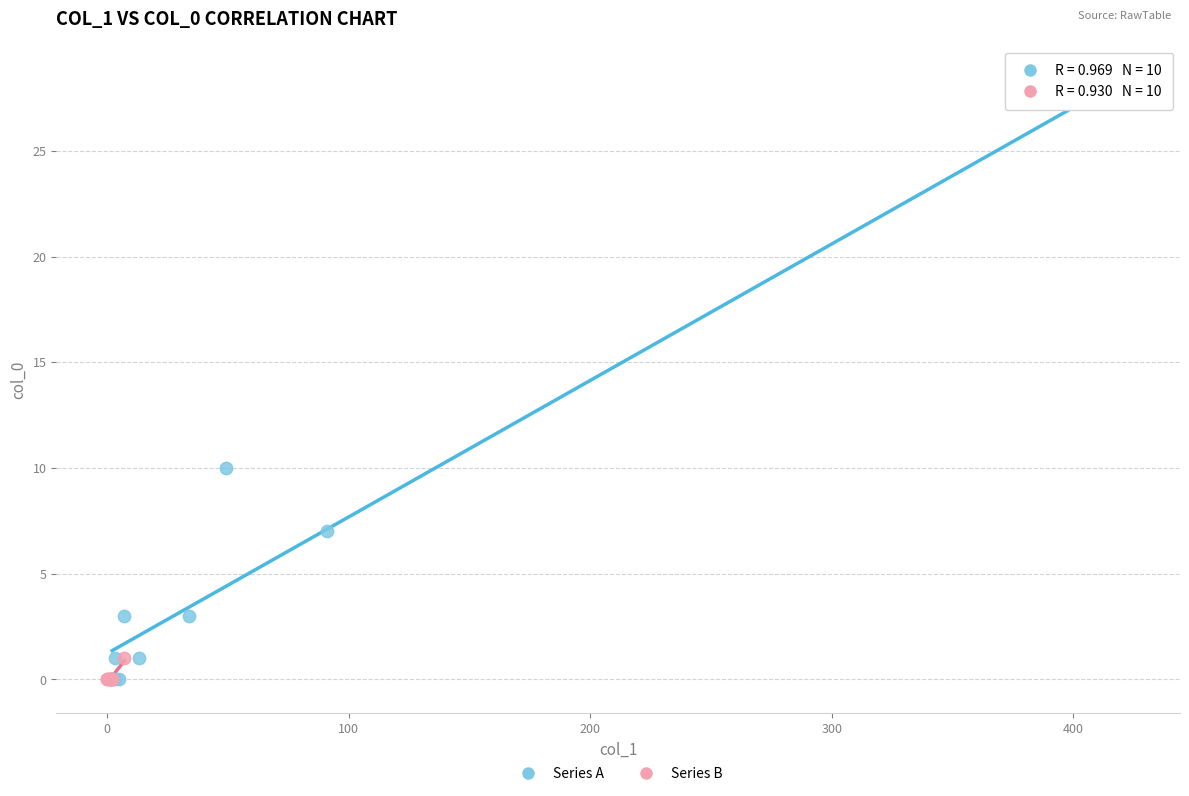

Which series has the largest Y range (max minus min)?

Series A